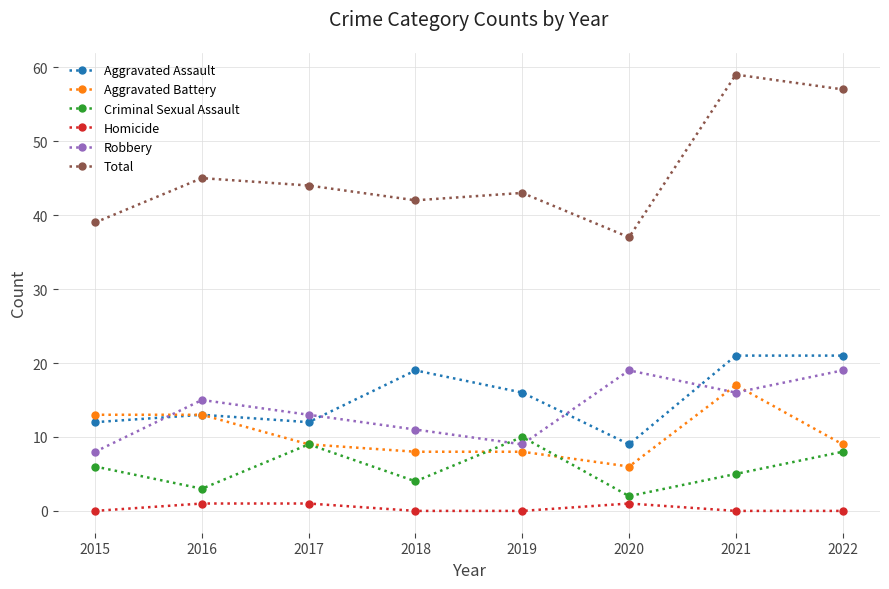

Count the number of categories in the chart.

8